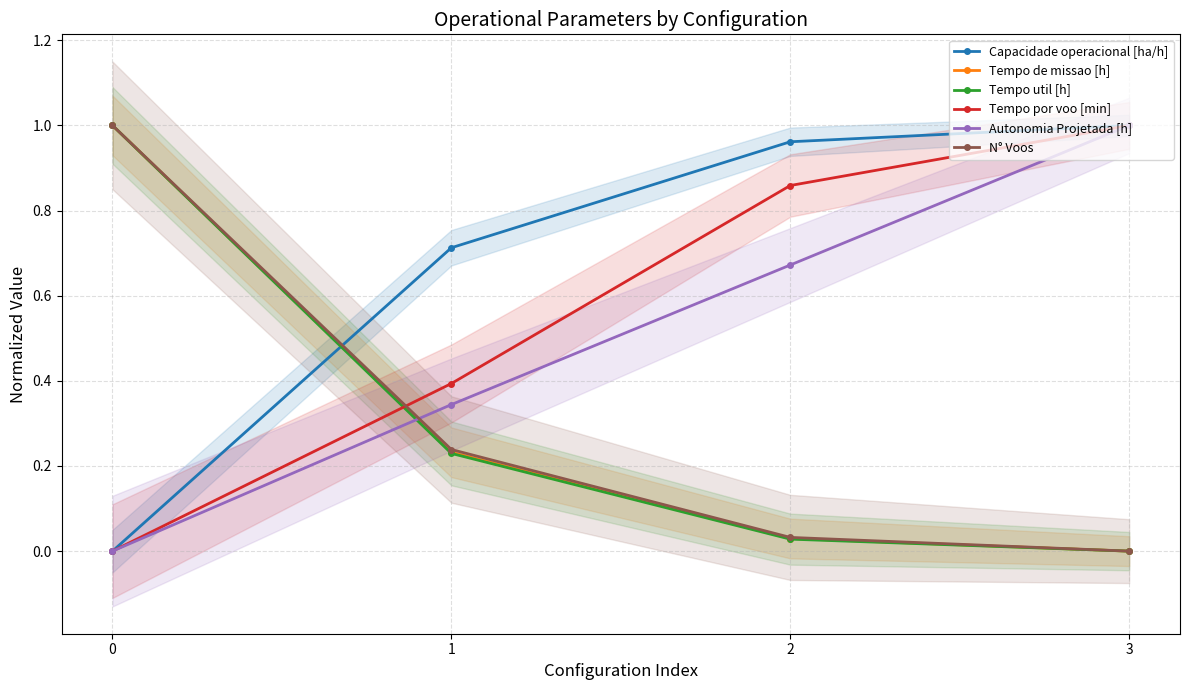

What is the total value across all series at 2?

2.6